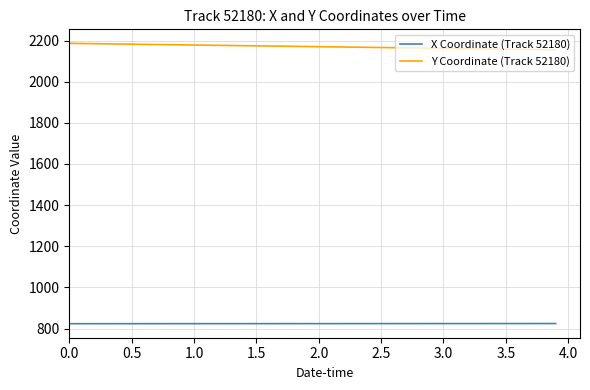

Rank the series by their maximum value, from highest to lowest.

Y Coordinate (Track 52180), X Coordinate (Track 52180)